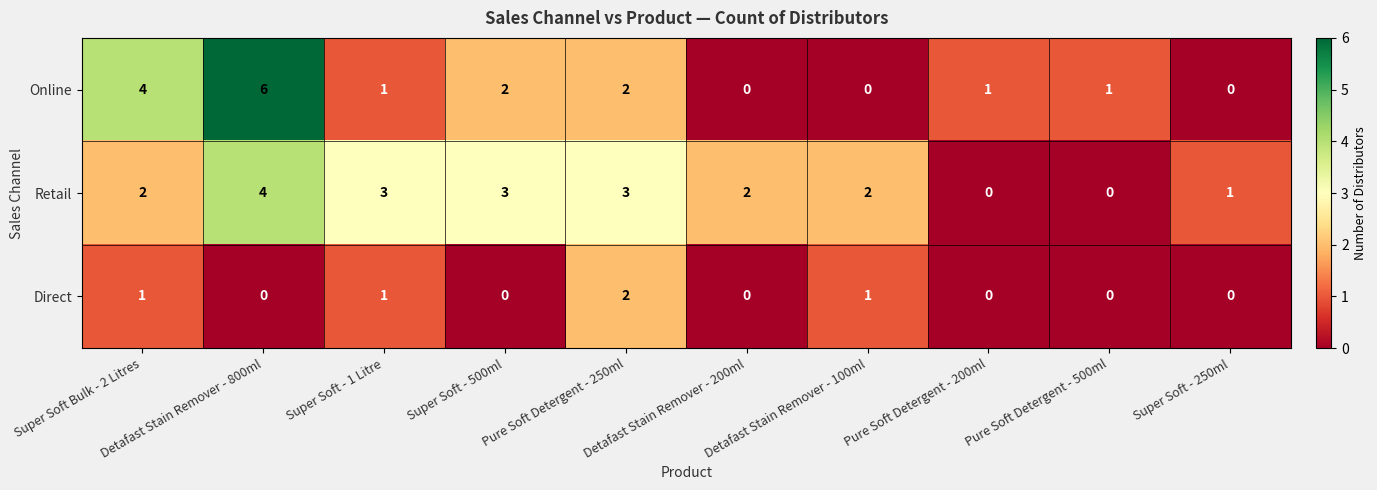

What is the total value across all series at Pure Soft Detergent - 200ml?

1